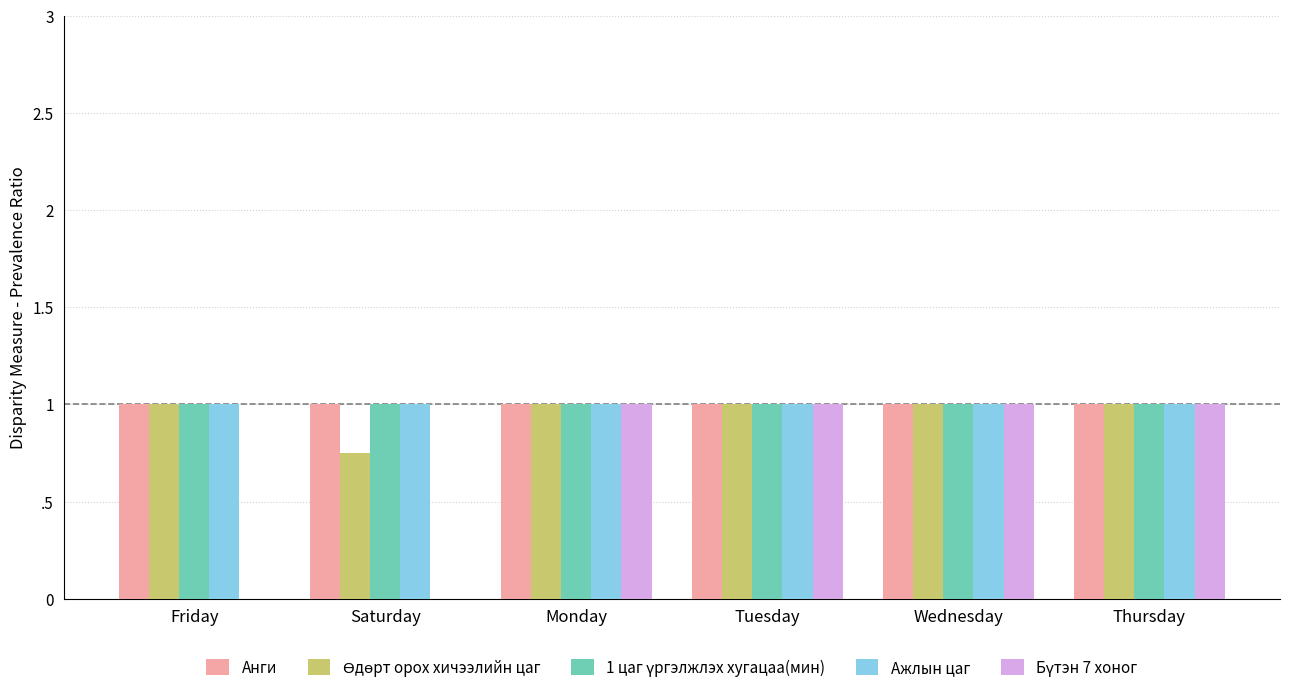

What is the approximate value of 1 цаг үргэлжлэх хугацаа(мин) at Saturday?

1.0